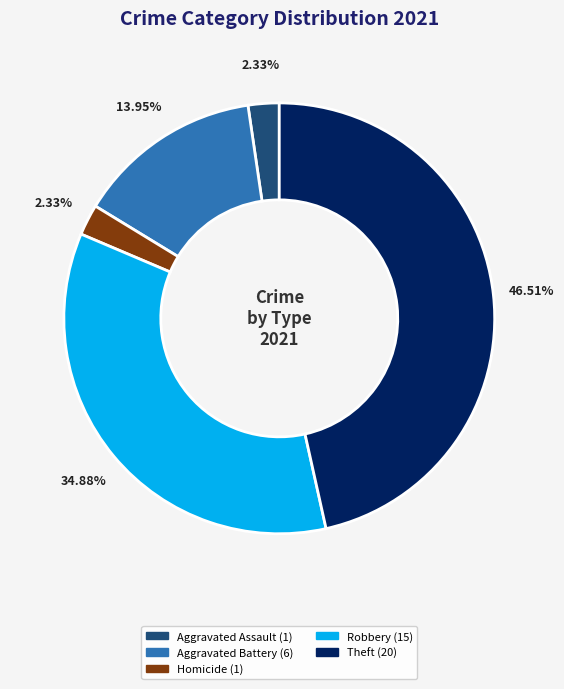

How many slices are in this pie chart?

5